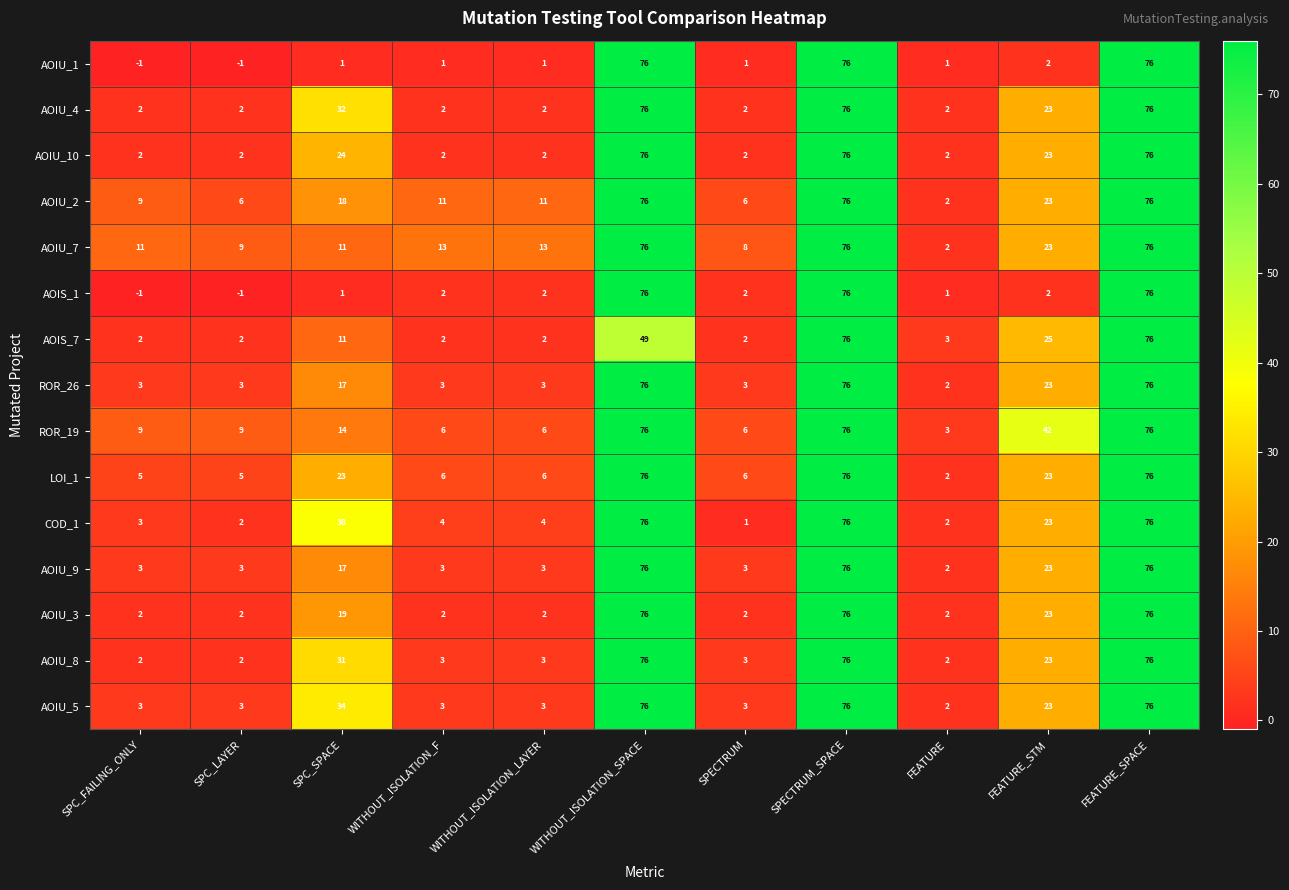

The value of AOIU_7 at SPC_LAYER is 14. True or false?

False